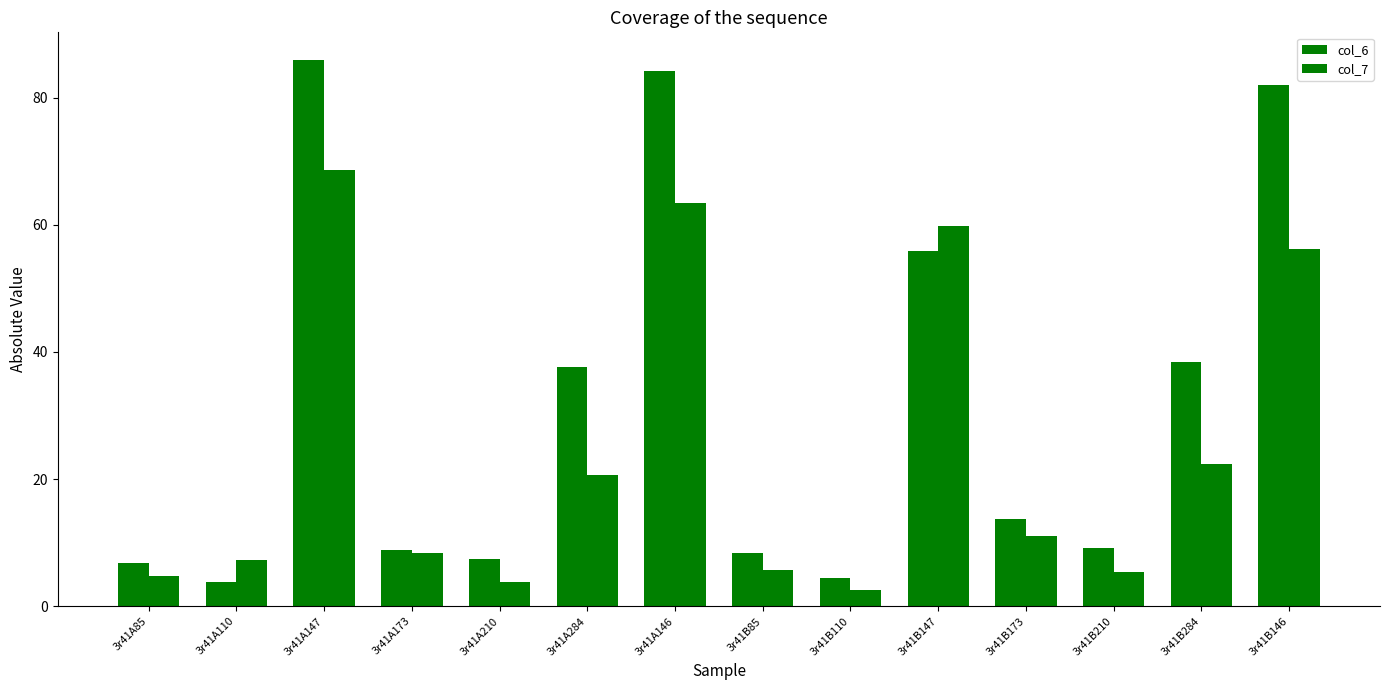

What is the total value across all series at 3r41B110?

7.2